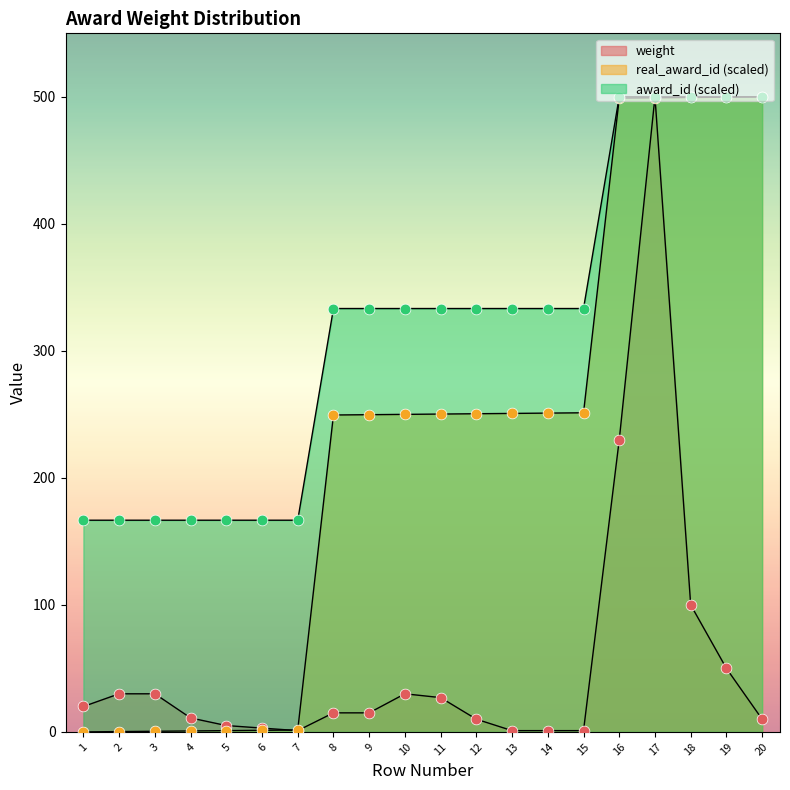

Which series has the largest total across all categories?

award_id